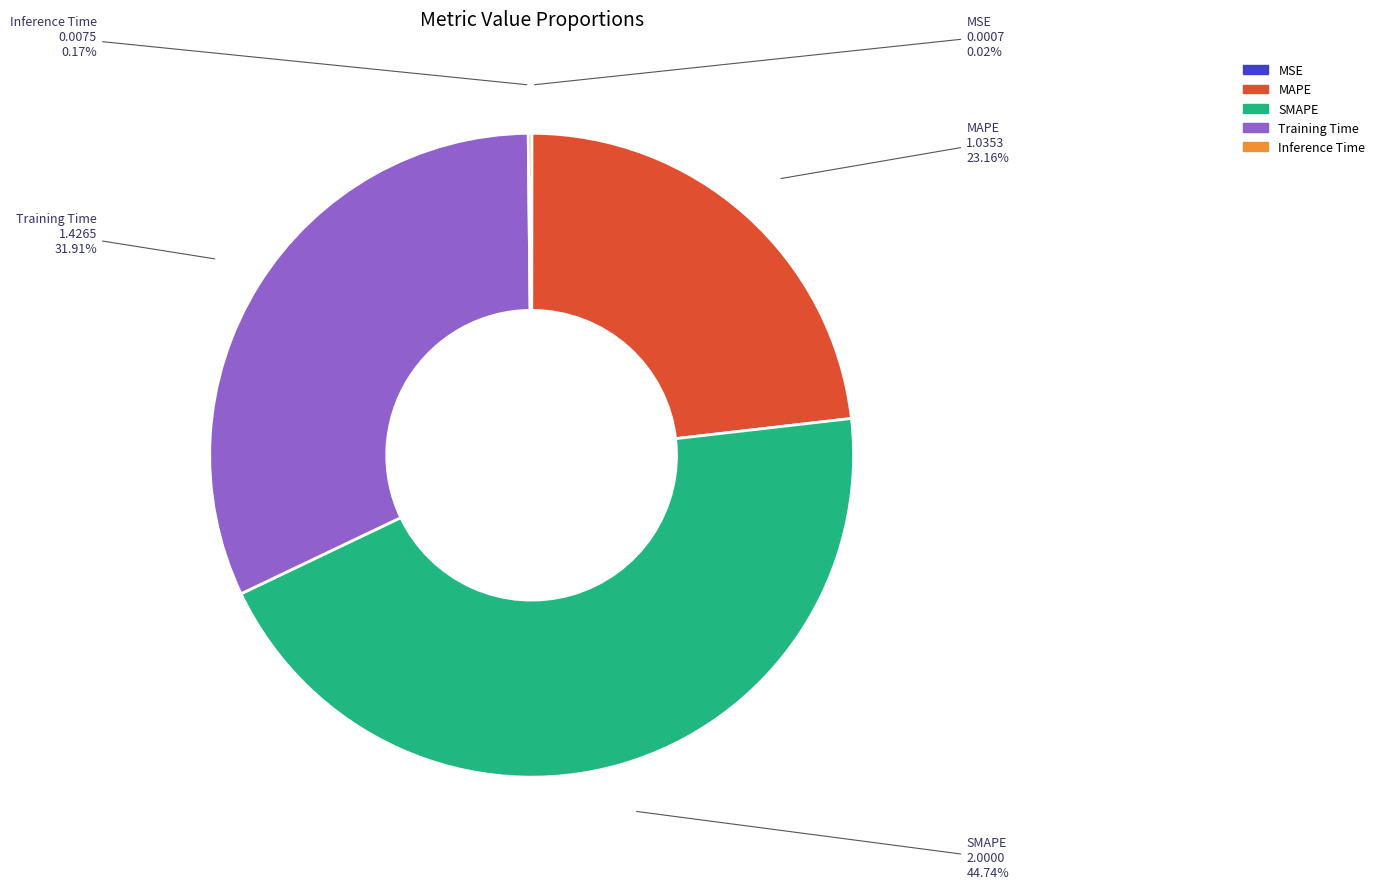

Which category has the biggest portion of the pie?

SMAPE